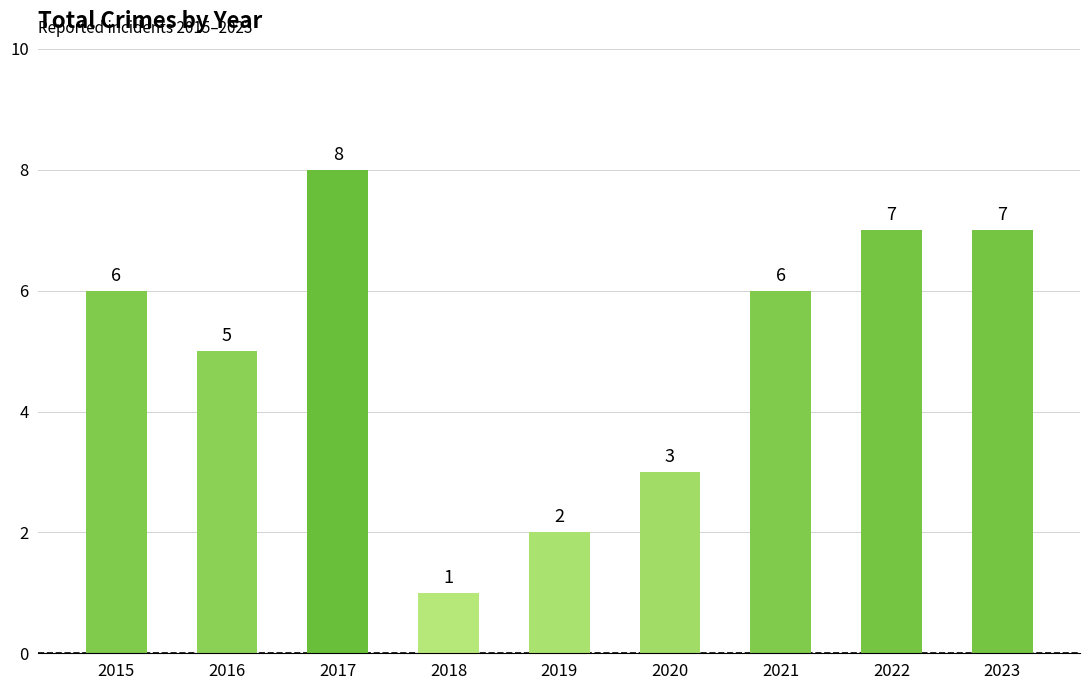

What is the difference between the maximum and minimum values?

7